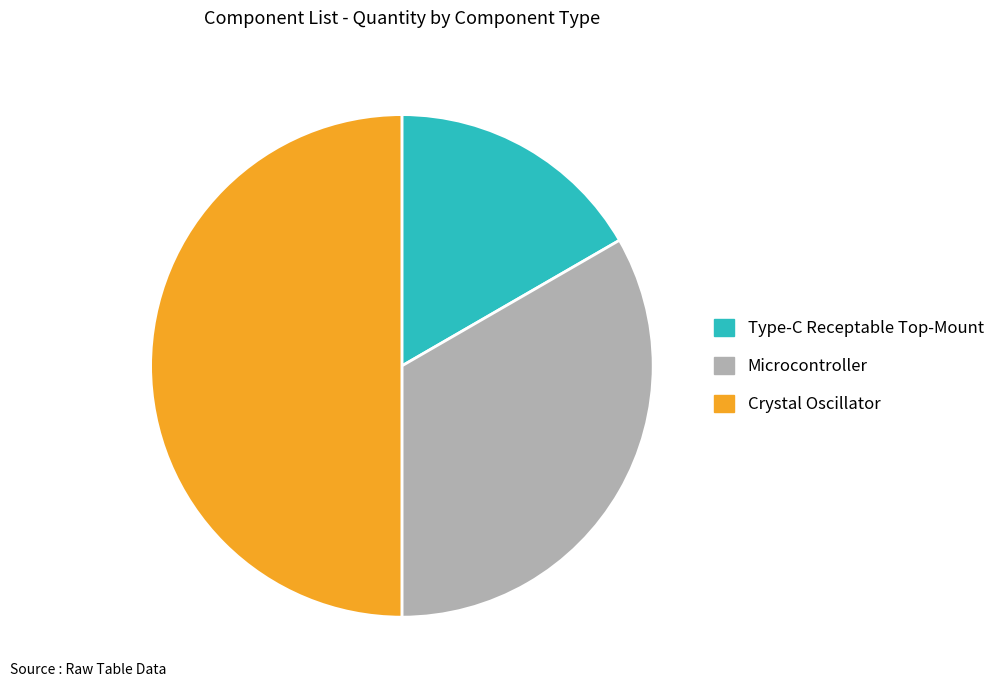

Count the number of slices in the pie.

3